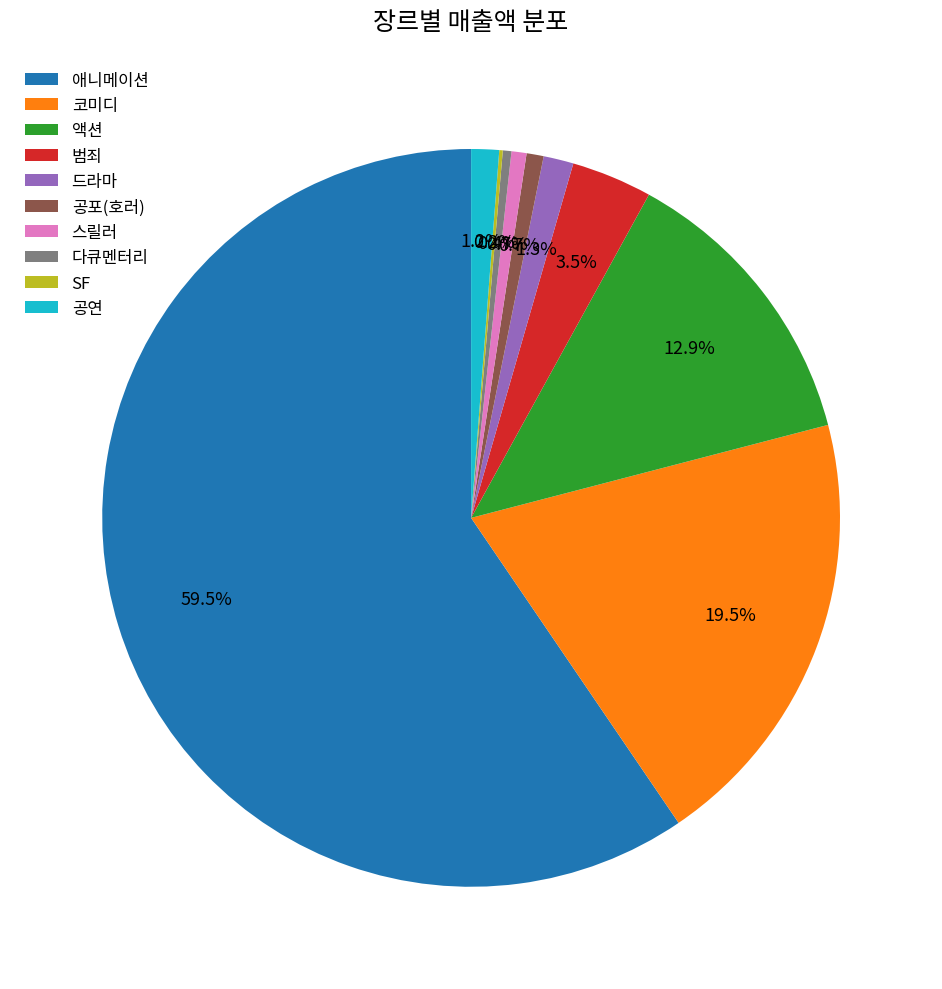

True or false: 드라마 accounts for 10% of the total.

False